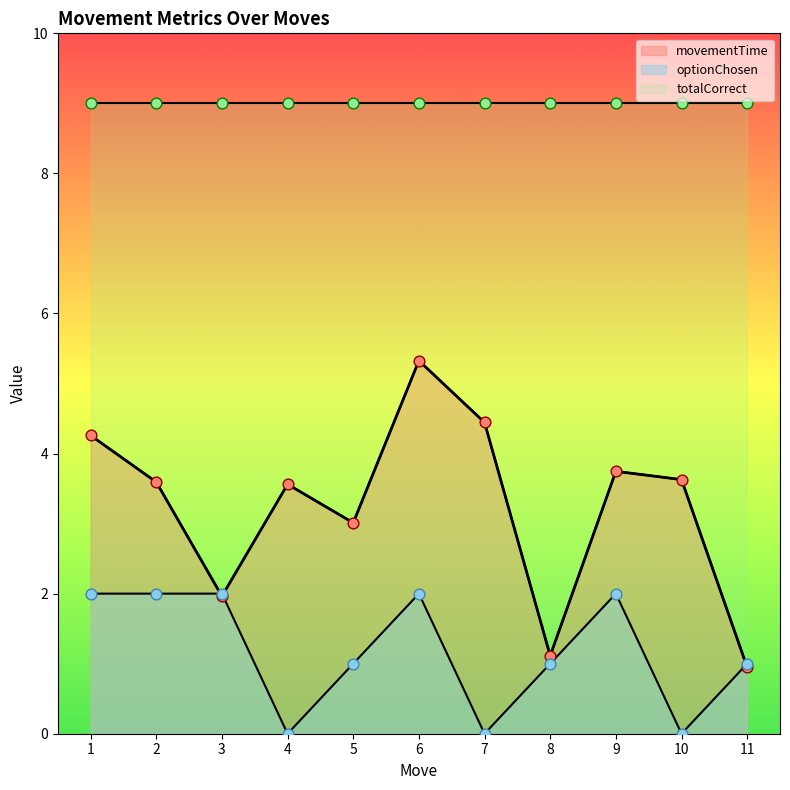

At which category is the sum across all series the highest?

6